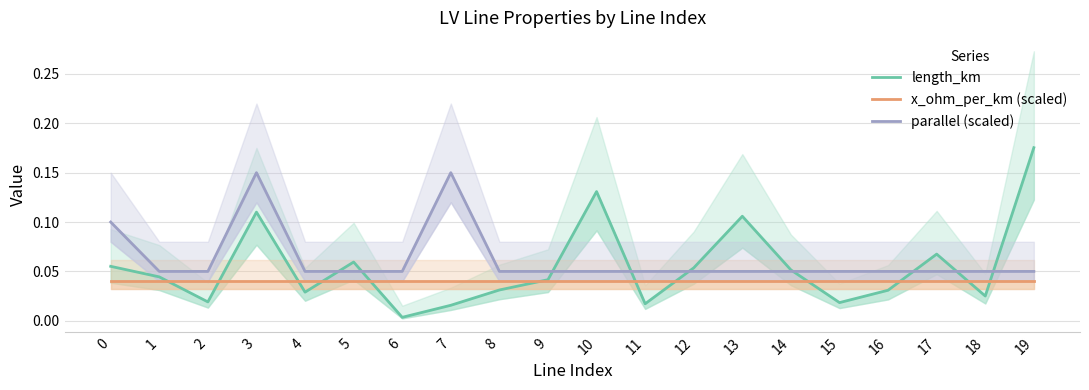

True or false: x_ohm_per_km (scaled) has a value of 0.0 at 18.

True